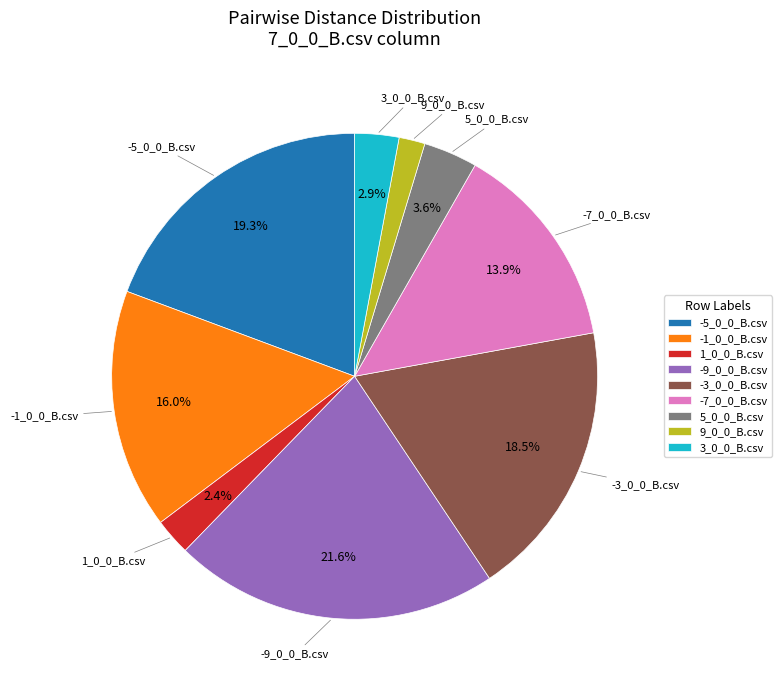

What percentage is NOT represented by -5_0_0_B.csv?

80.7%